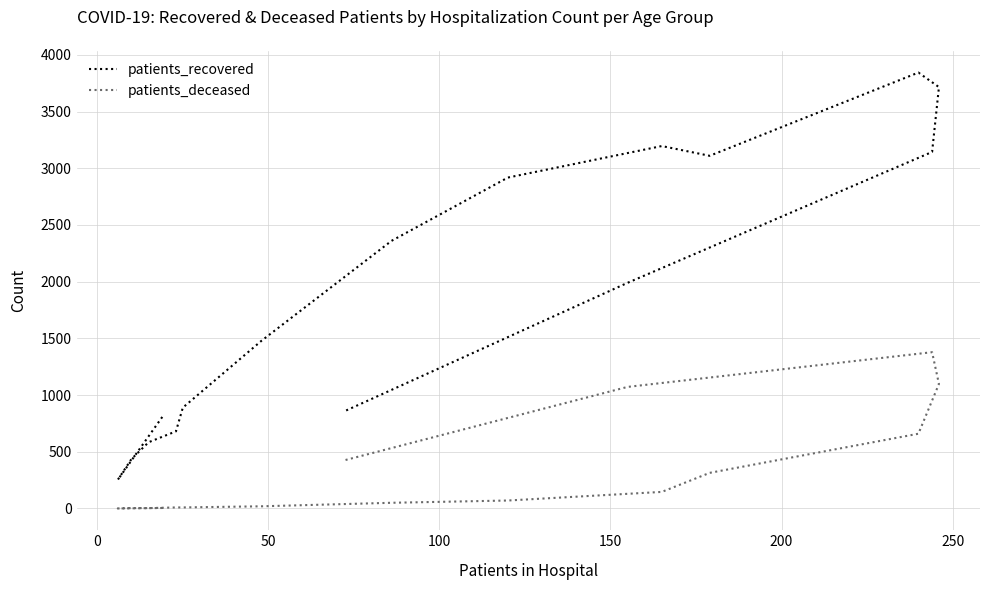

Which series has the largest range (max minus min)?

patients_recovered